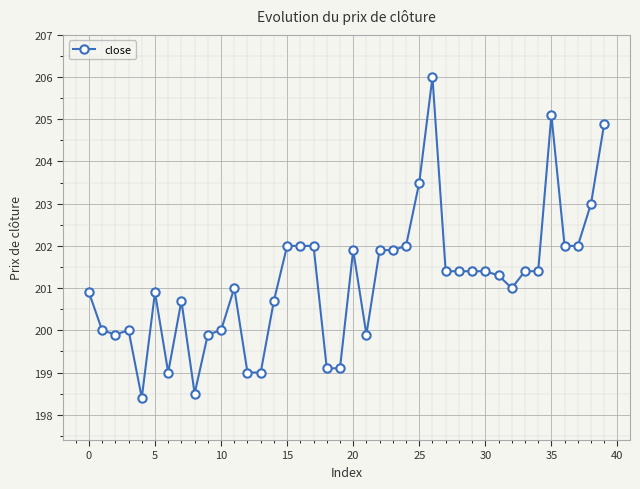

What is the minimum value shown in the chart?

198.4